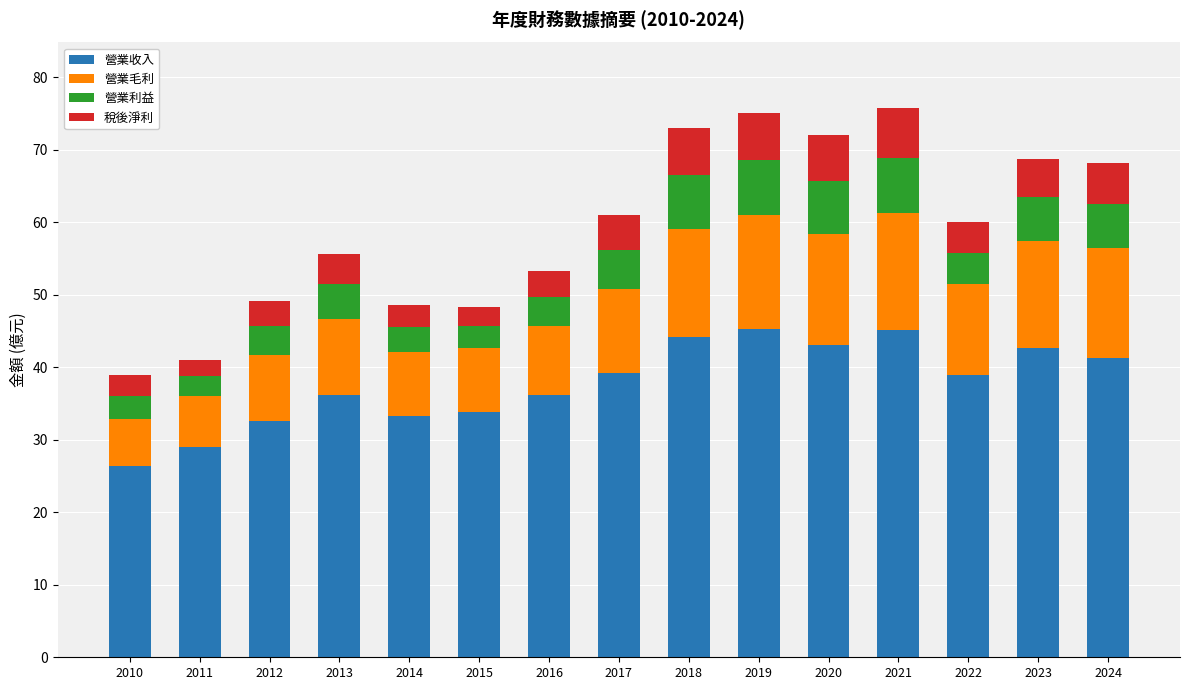

What is the difference between the 營業收入 values at 2010 and 2015?

7.4